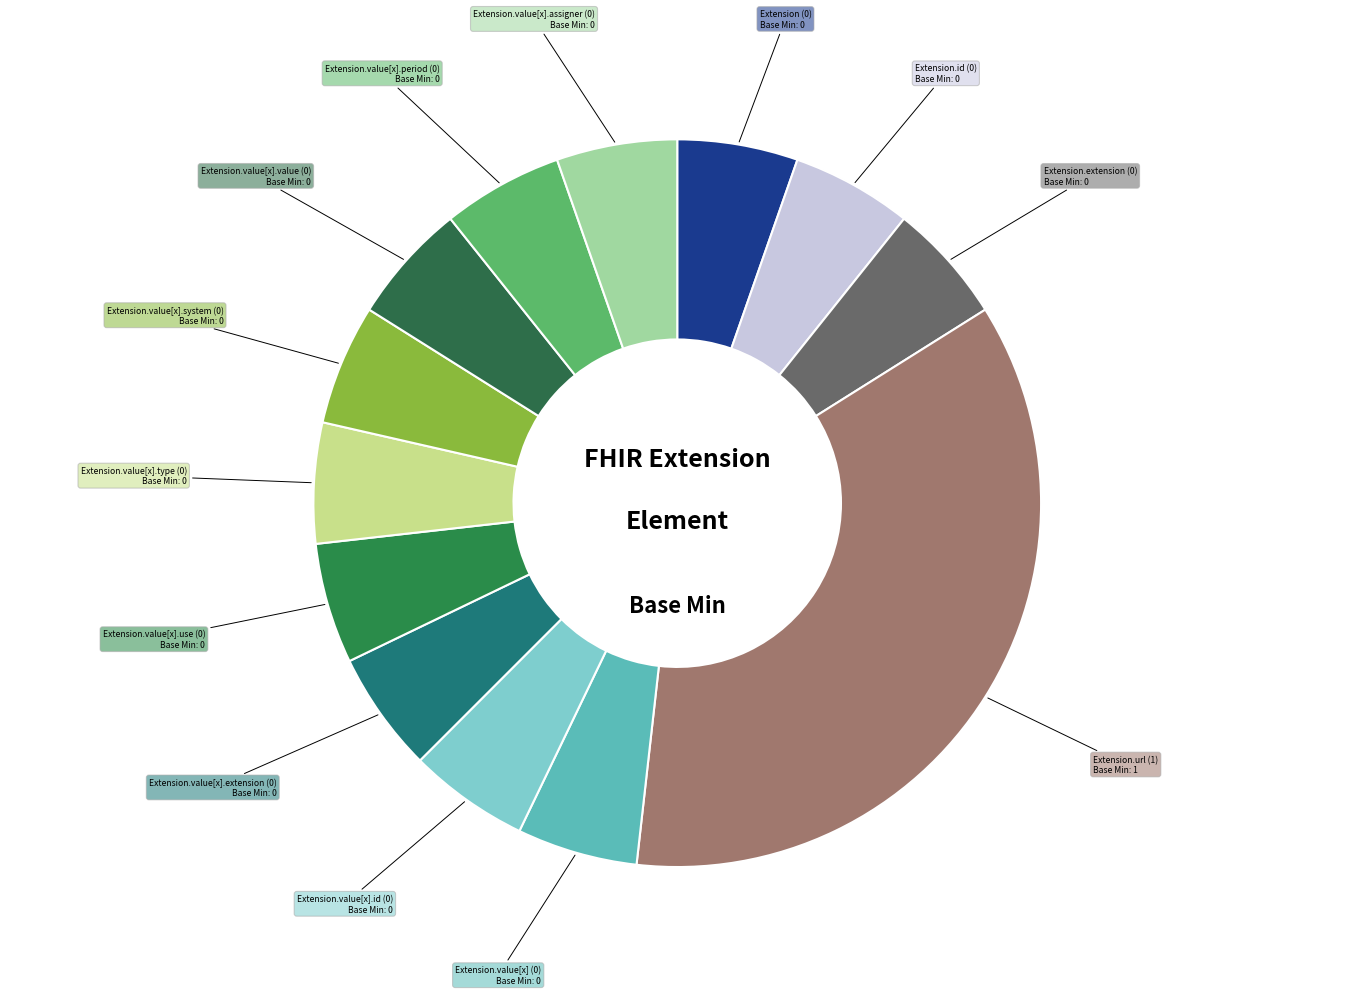

Count the number of slices in the pie.

13